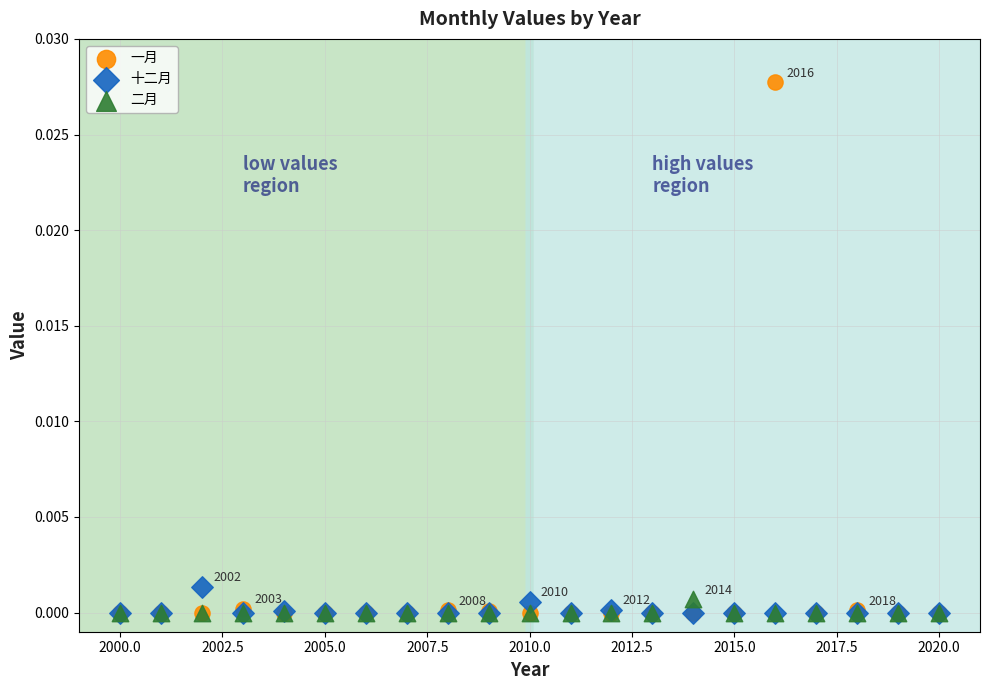

Which series contains the highest Y value?

一月